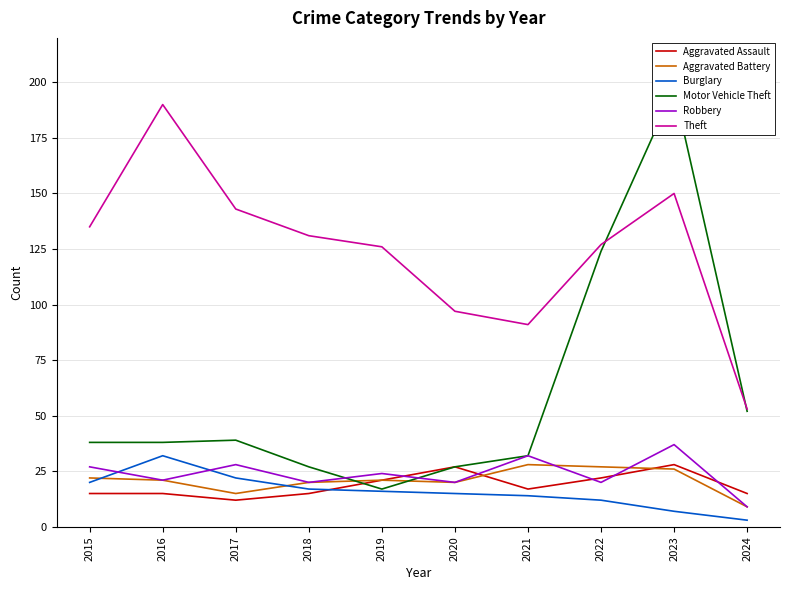

In Burglary, how many points are higher than both neighbors (excluding endpoints)?

1